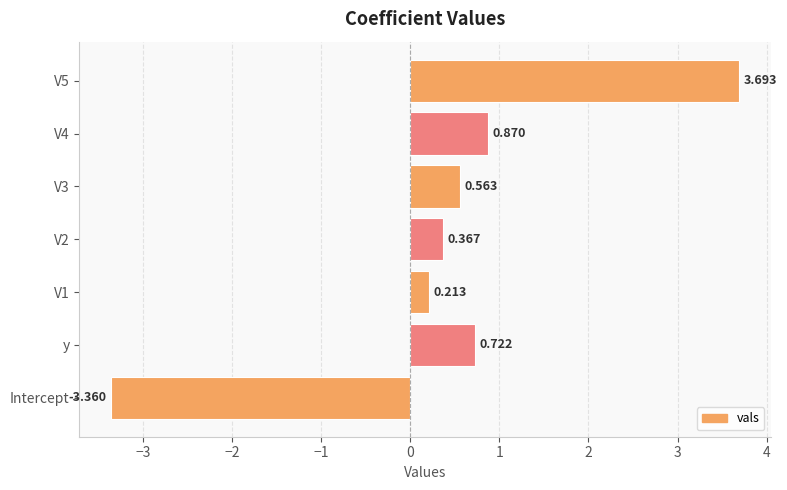

Which label corresponds to the smallest value in the chart?

Intercept